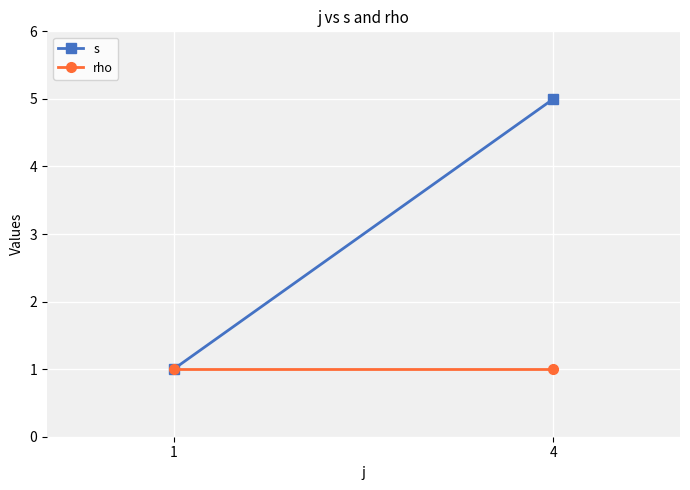

What is the value of the s point at the 1st from the left?

1